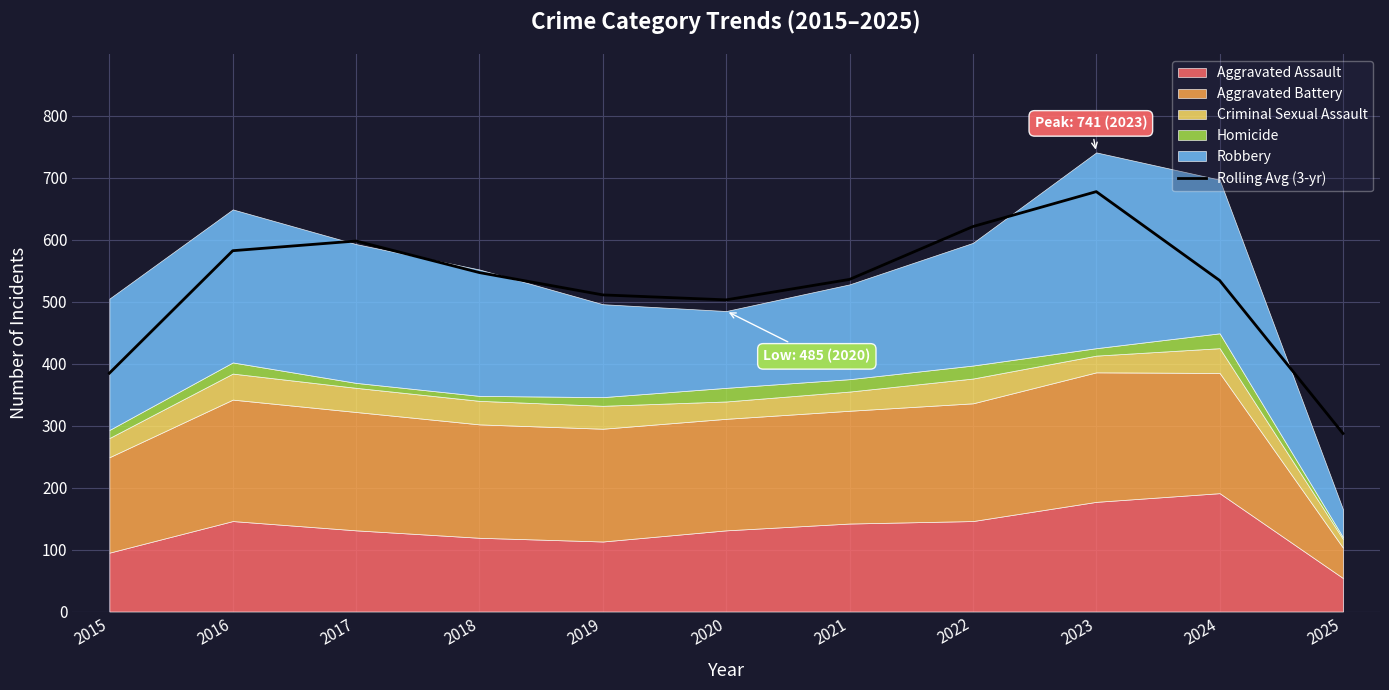

What is the maximum value for Rolling Avg (3-yr)?

677.7